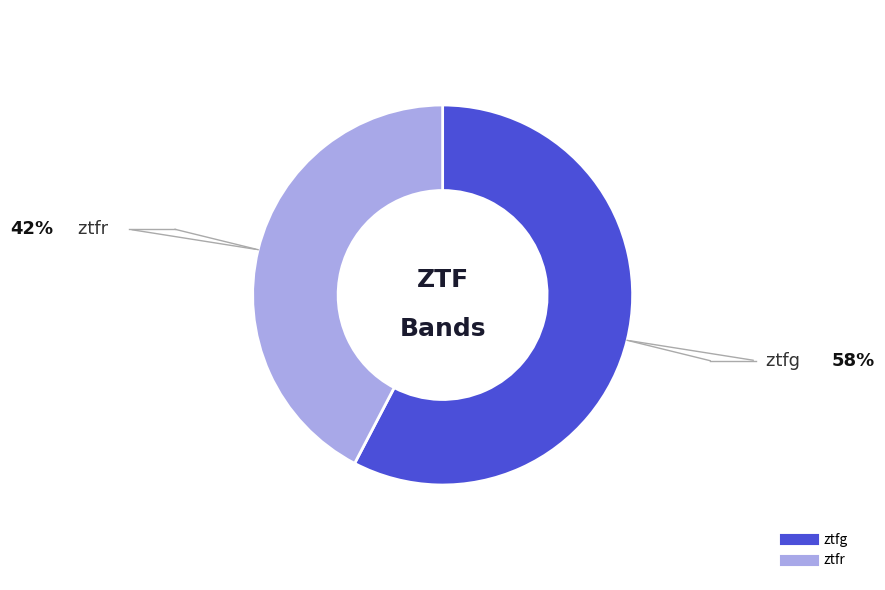

Is there any slice that represents more than half of the pie?

Yes